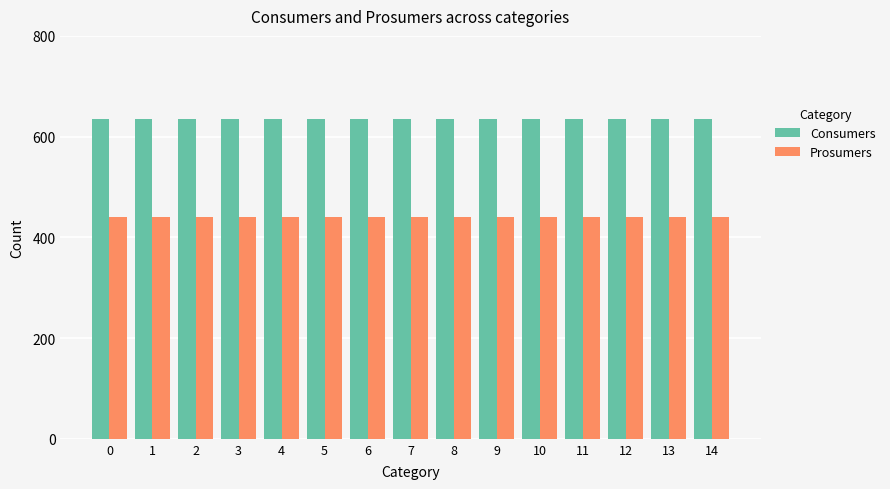

What is the value of the Consumers bar at the 3rd from the left?

635